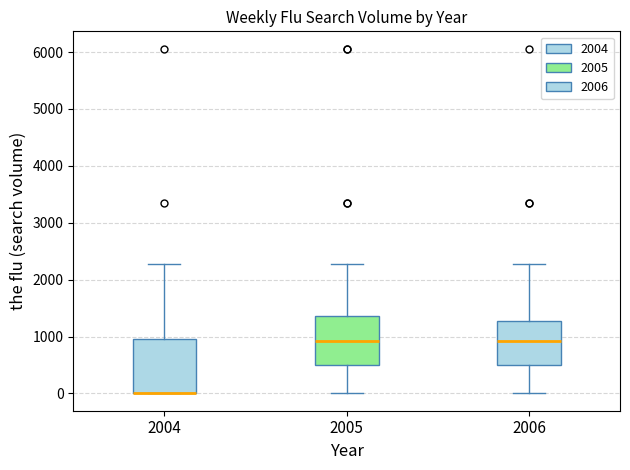

Reading left to right, read every box against the y-axis: the position of its median line, the range the box covers, and the ends of its whiskers. The values are not printed on the chart, so give them approximately, as read against the axis.

2004: median 0 (drawn on the box's lower edge), box 0 to 1000, whiskers 0 to 2300
2005: median 900, box 500 to 1400, whiskers 0 to 2300
2006: median 900, box 500 to 1300, whiskers 0 to 2300